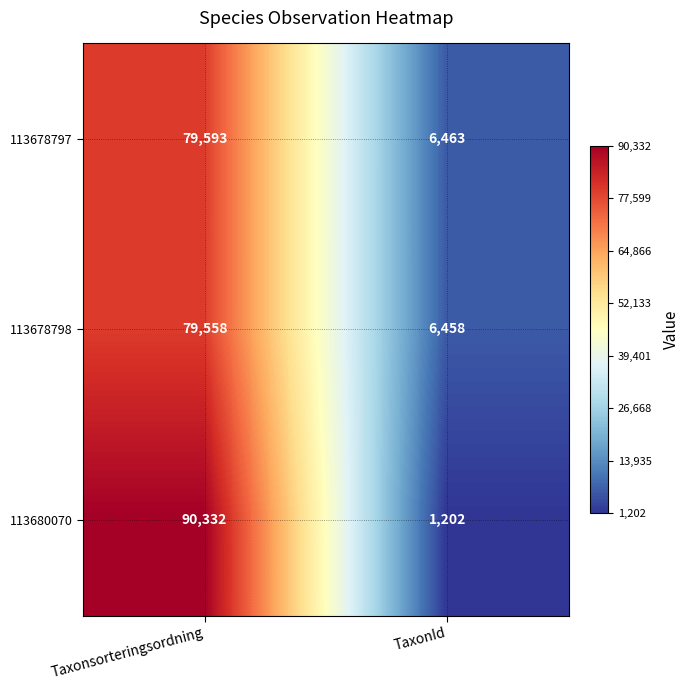

Which label corresponds to the largest value in the chart?

Taxonsorteringsordning